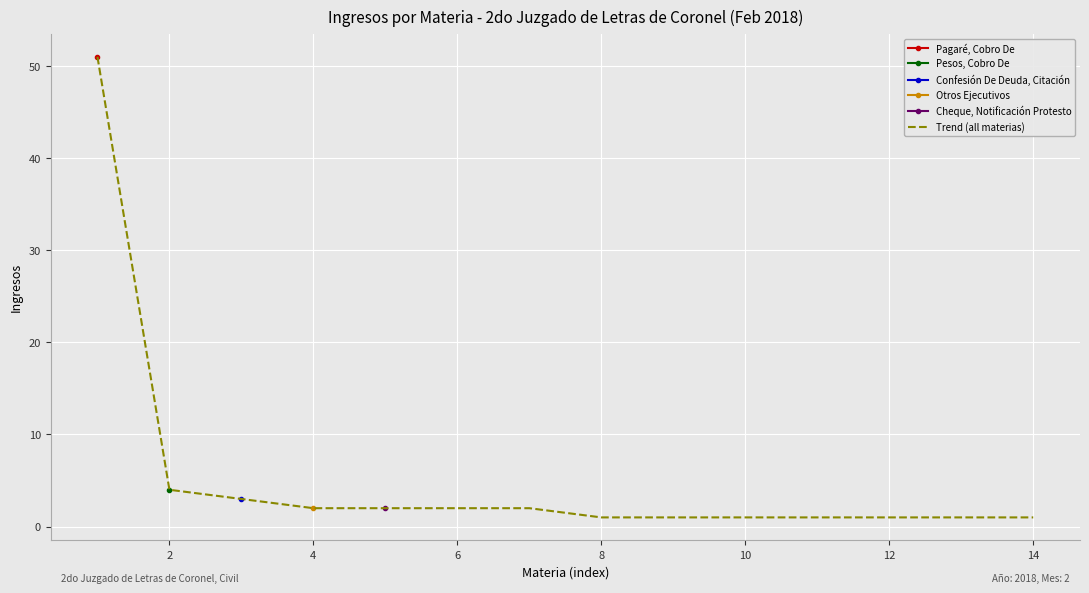

Is it true that Trend (all materias) equals 1 at 8?

True